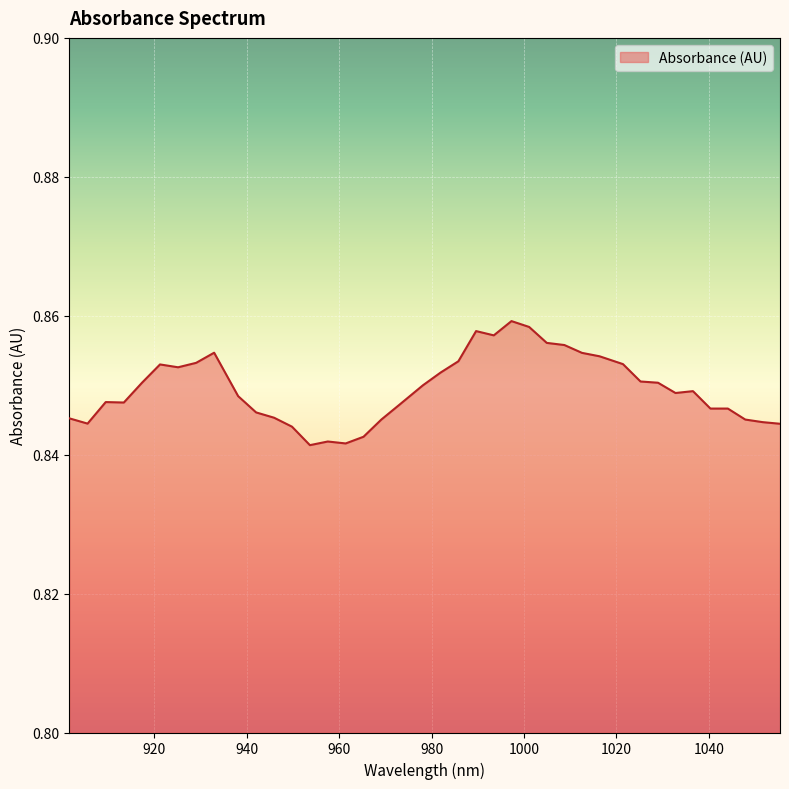

What is the value of the 10th point from the left?

0.8